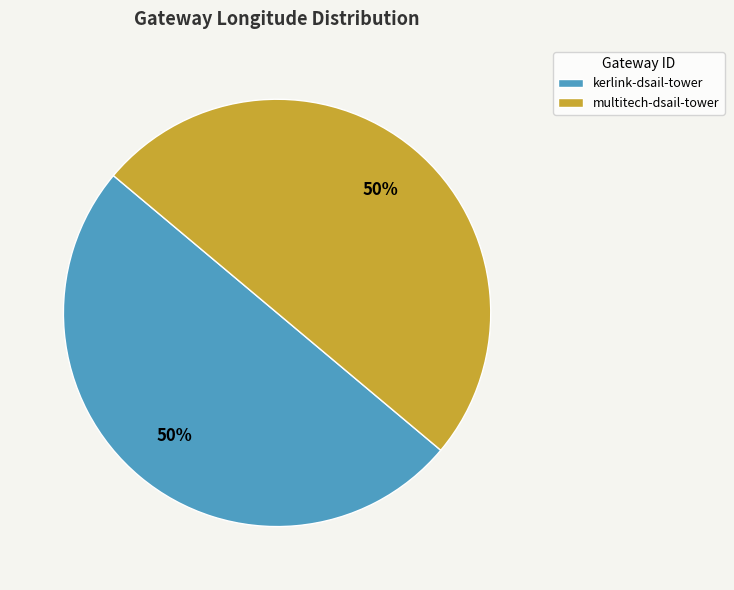

The kerlink-dsail-tower slice represents 50% of the pie. True or false?

True